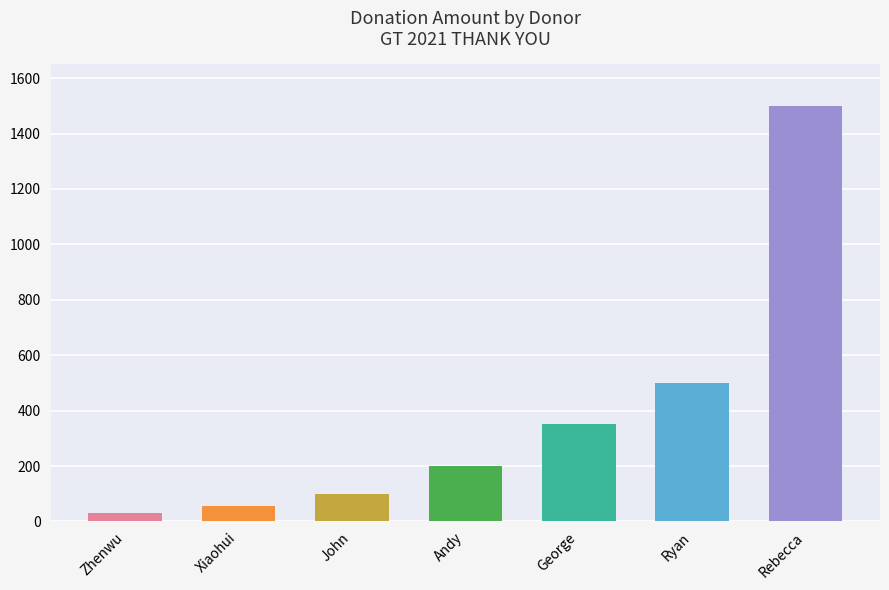

What is the value of the 4th bar from the left?

200